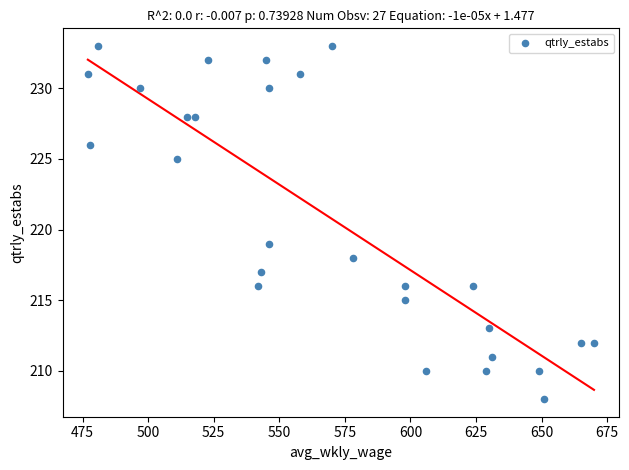

What is the range of Y values (max minus min)?

25